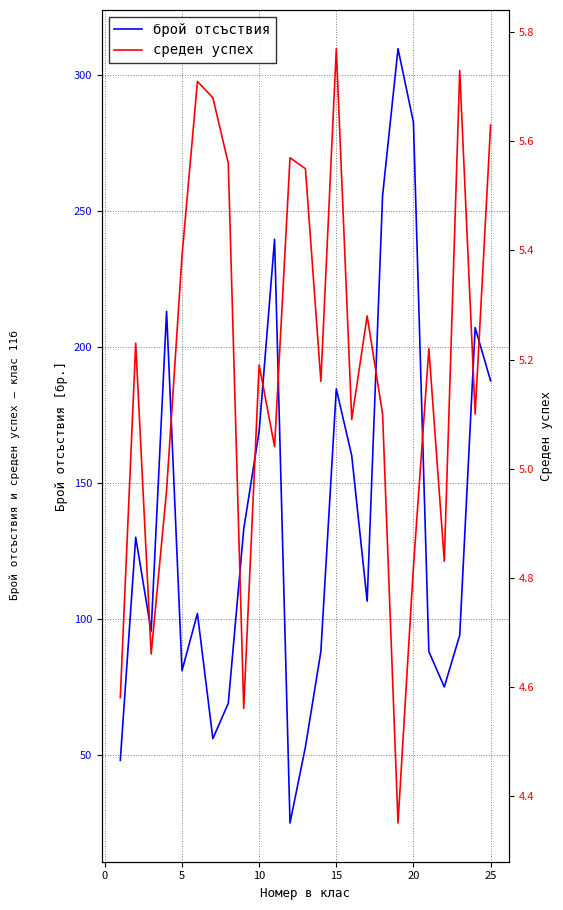

What is the minimum value for брой отсъствия?

25.0